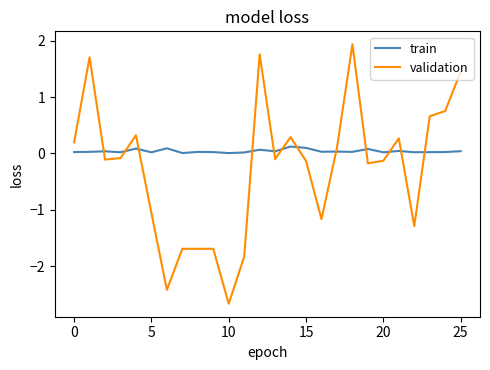

What is the average value of the validation series?

-0.3